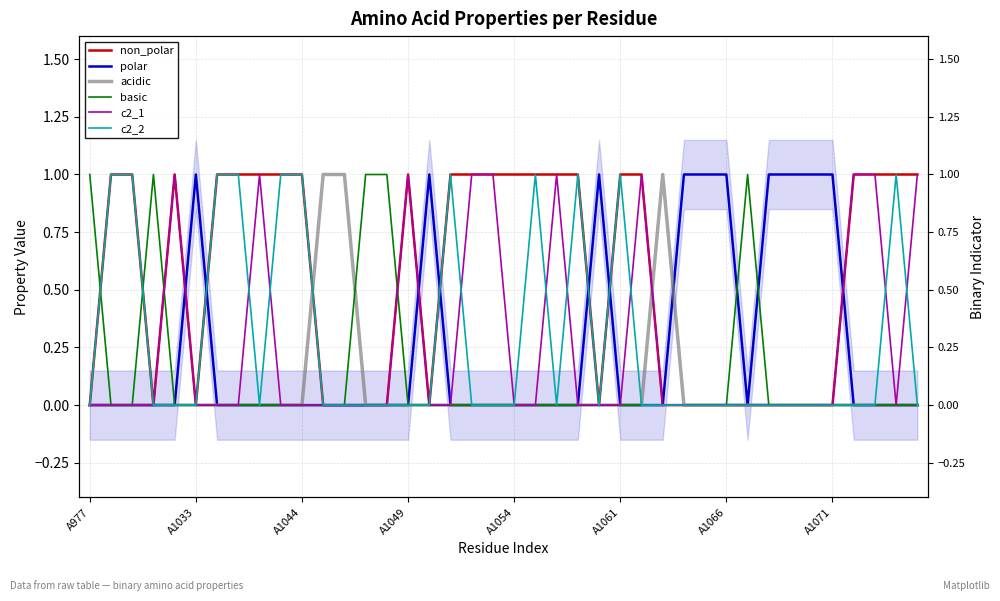

At which label does polar reach its minimum?

A977